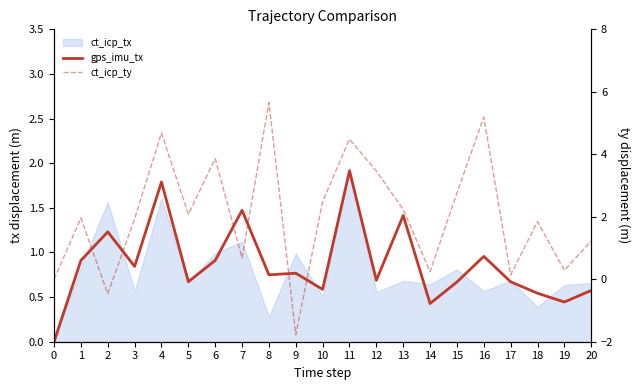

How many interior local peaks does the ct_icp_ty series have?

7